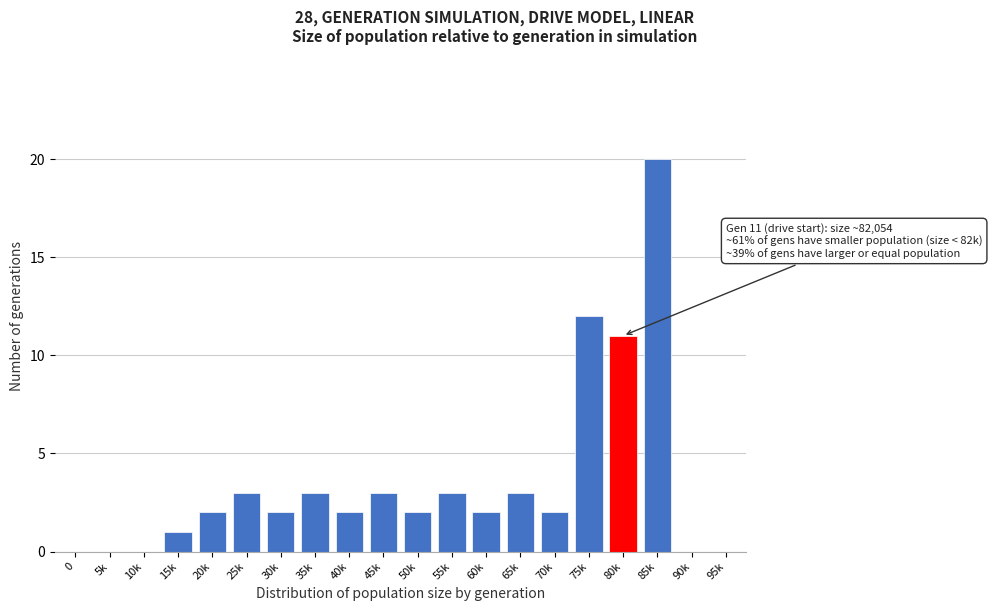

Reading right to left, transcribe all the data shown in this chart.

95k=0	90k=0	85k=20	80k=11	75k=12	70k=2	65k=3	60k=2	55k=3	50k=2	45k=3	40k=2	35k=3	30k=2	25k=3	20k=2	15k=1	10k=0	5k=0	0=0